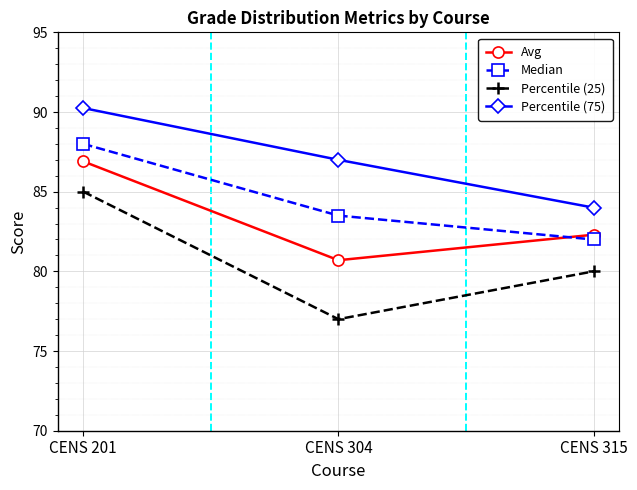

Rank the series by their maximum value, from highest to lowest.

Percentile (75), Median, Avg, Percentile (25)